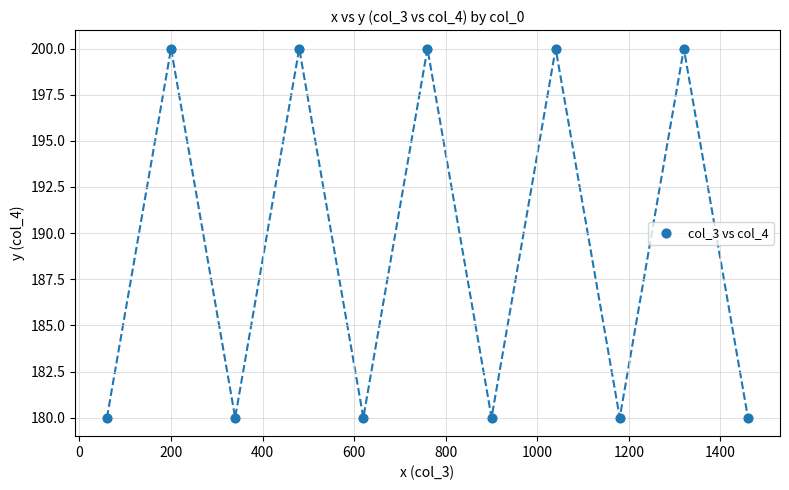

What is the average Y value?

189